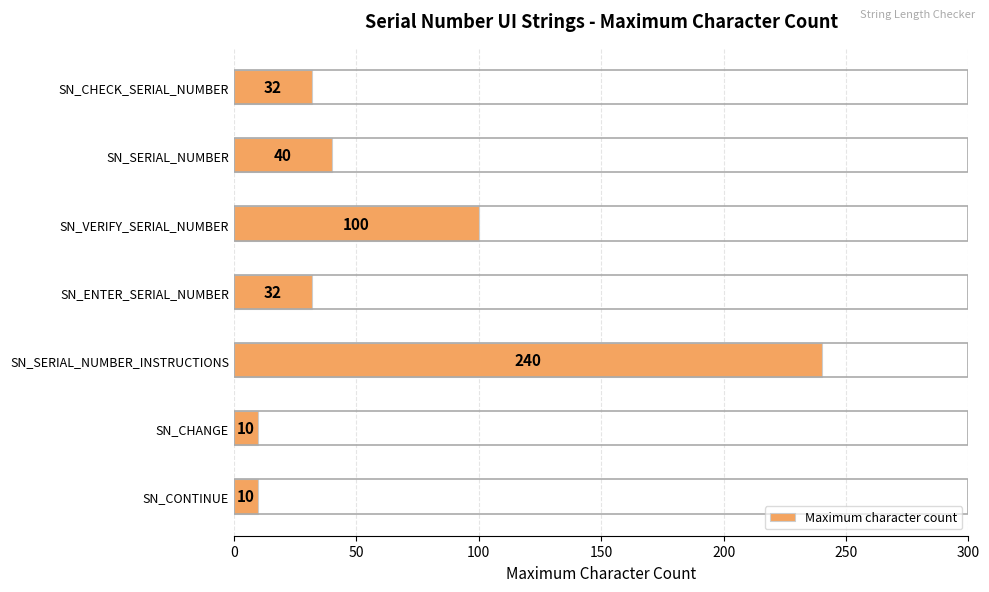

Approximately how many times larger is the value at SN_CHANGE compared to SN_CONTINUE?

1.0